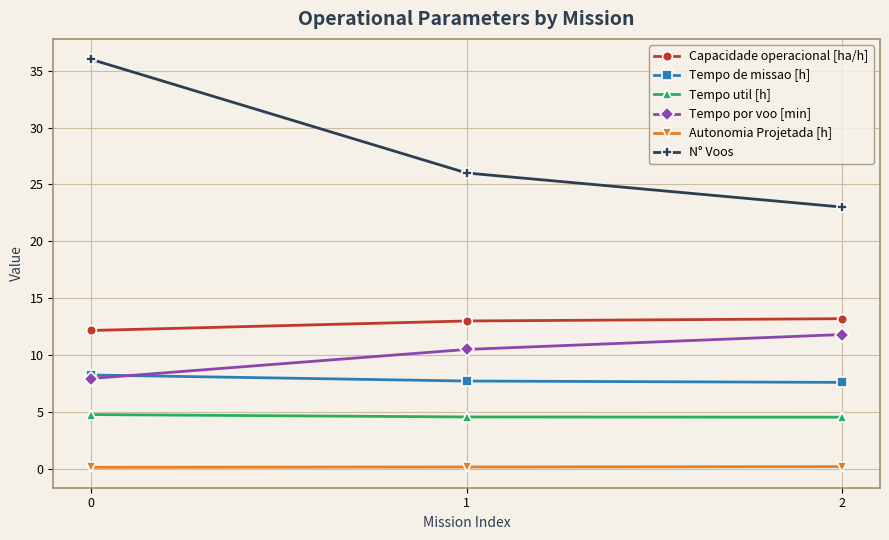

What is the value of the Tempo de missao [h] point at the 3rd from the left?

7.6